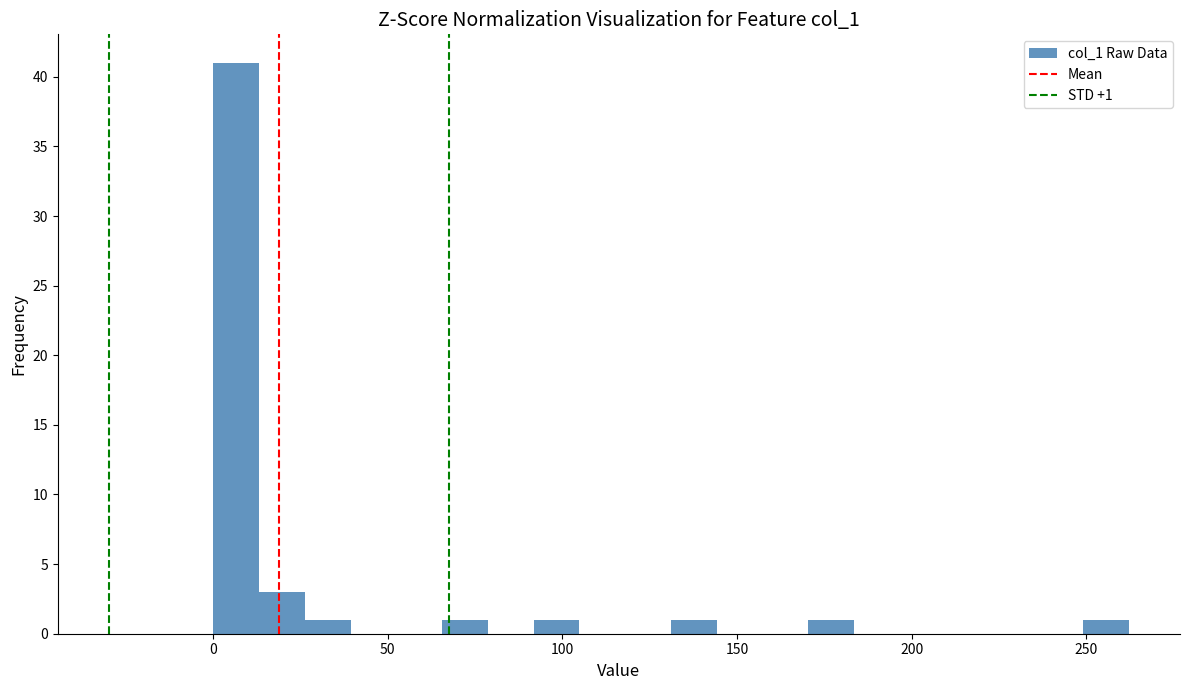

Around what value on the x-axis is the tallest bar? Give the approximate position of its centre, as read against the axis.

5